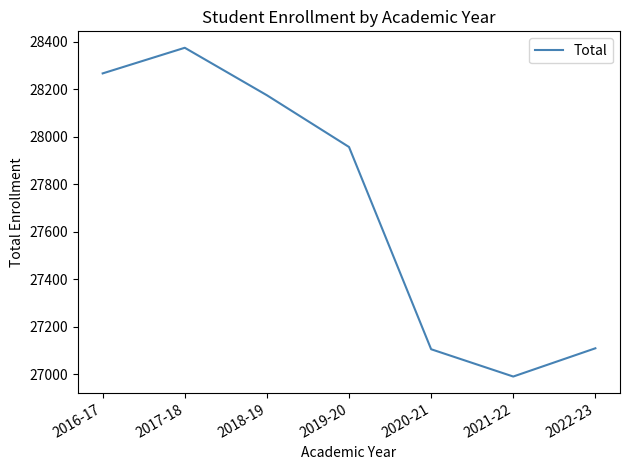

At which category does the chart reach its minimum across all series?

2021-22